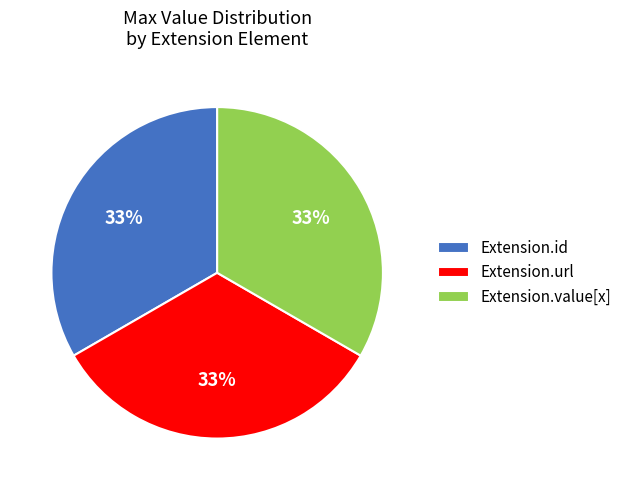

True or false: Extension.value[x] accounts for 33% of the total.

True